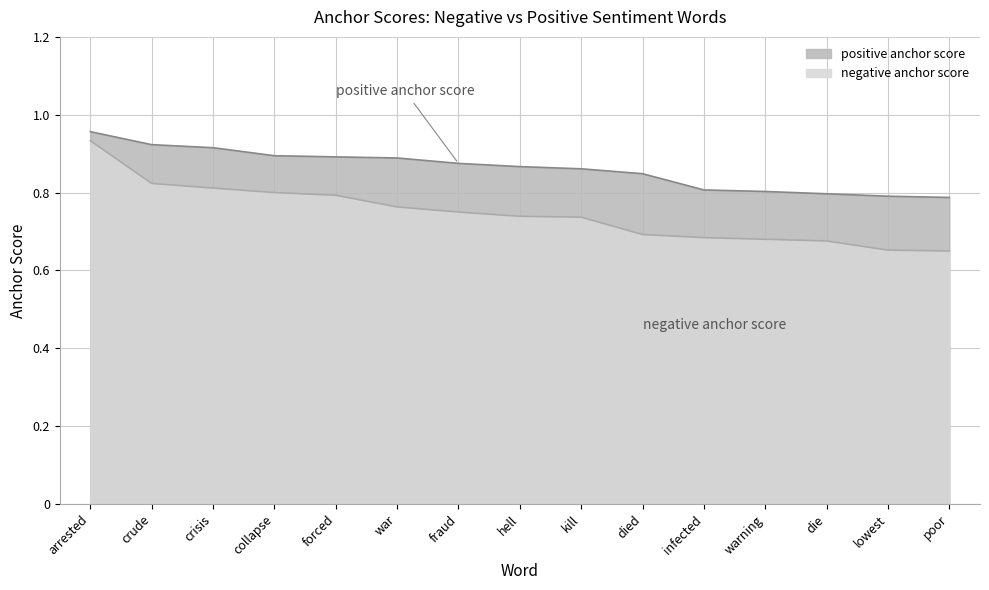

Is it true that negative anchor score equals 0.8 at crisis?

True